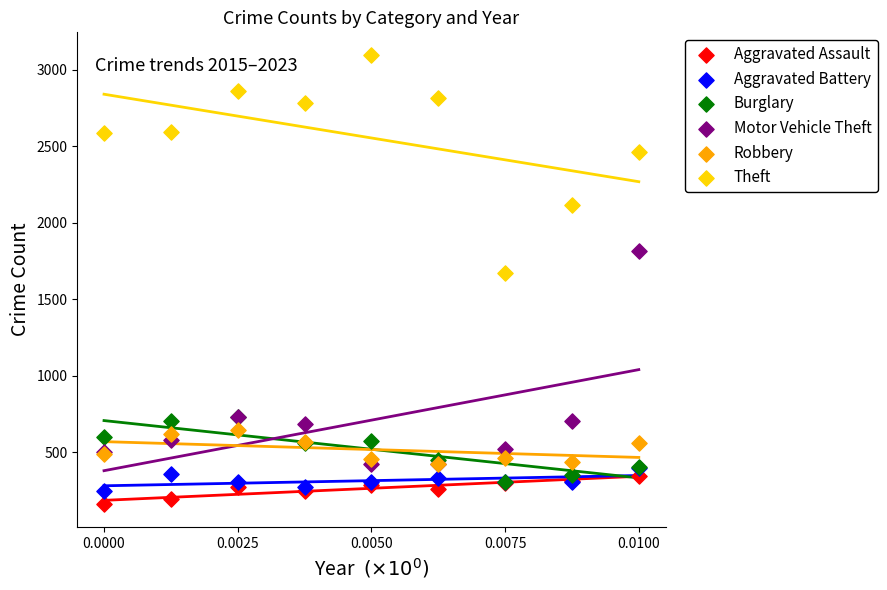

Which series has the widest spread of Y values?

Theft